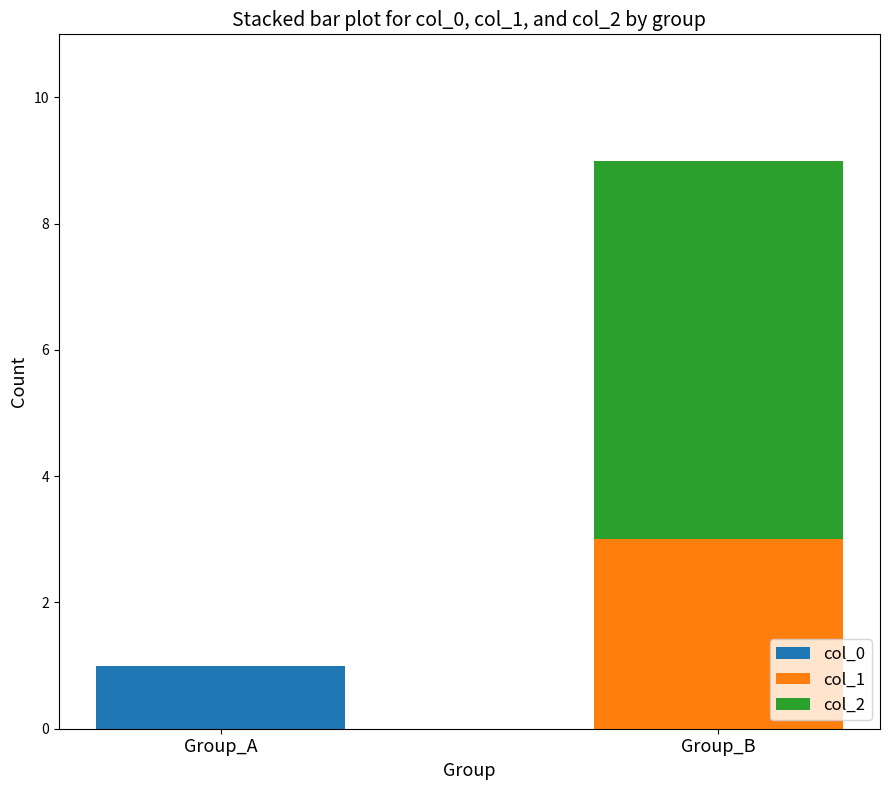

Is it true that col_0 equals 1 at Group_A?

True